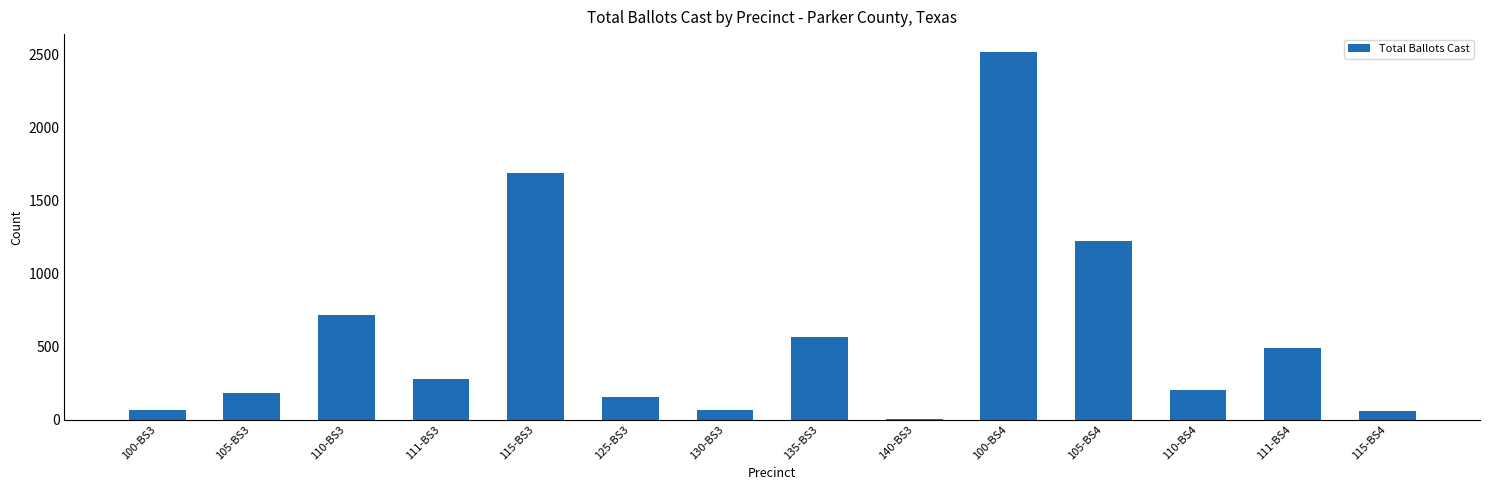

What is the average value?

586